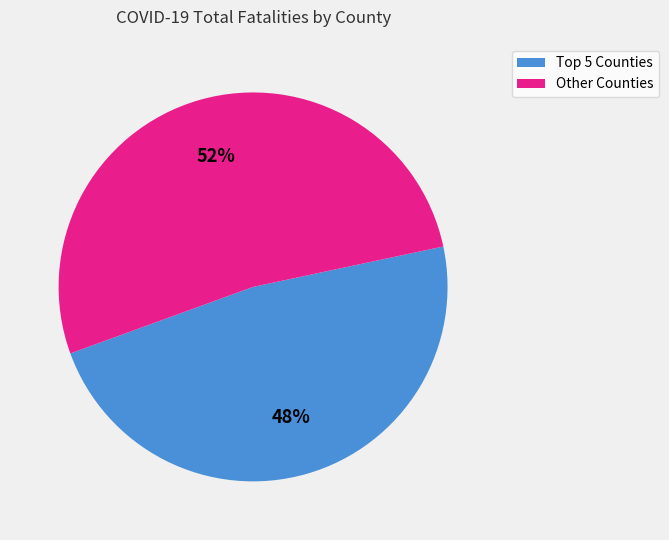

To the nearest percent, what is the average slice percentage?

50%